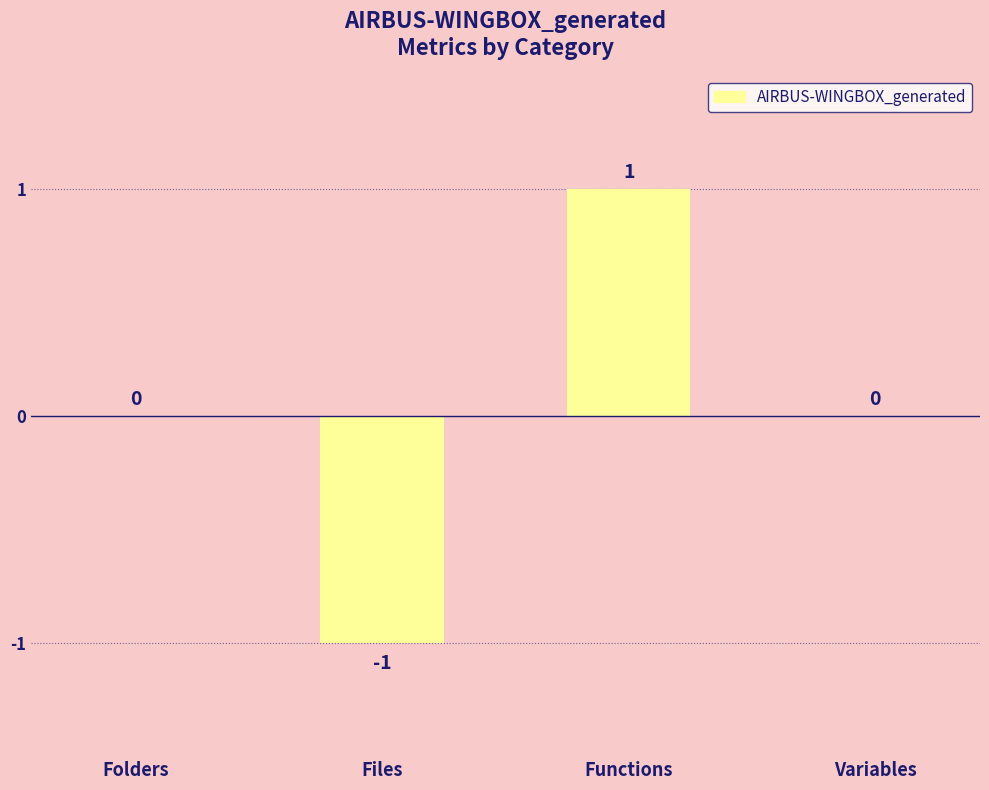

What is the difference between the values at Functions and Files?

2